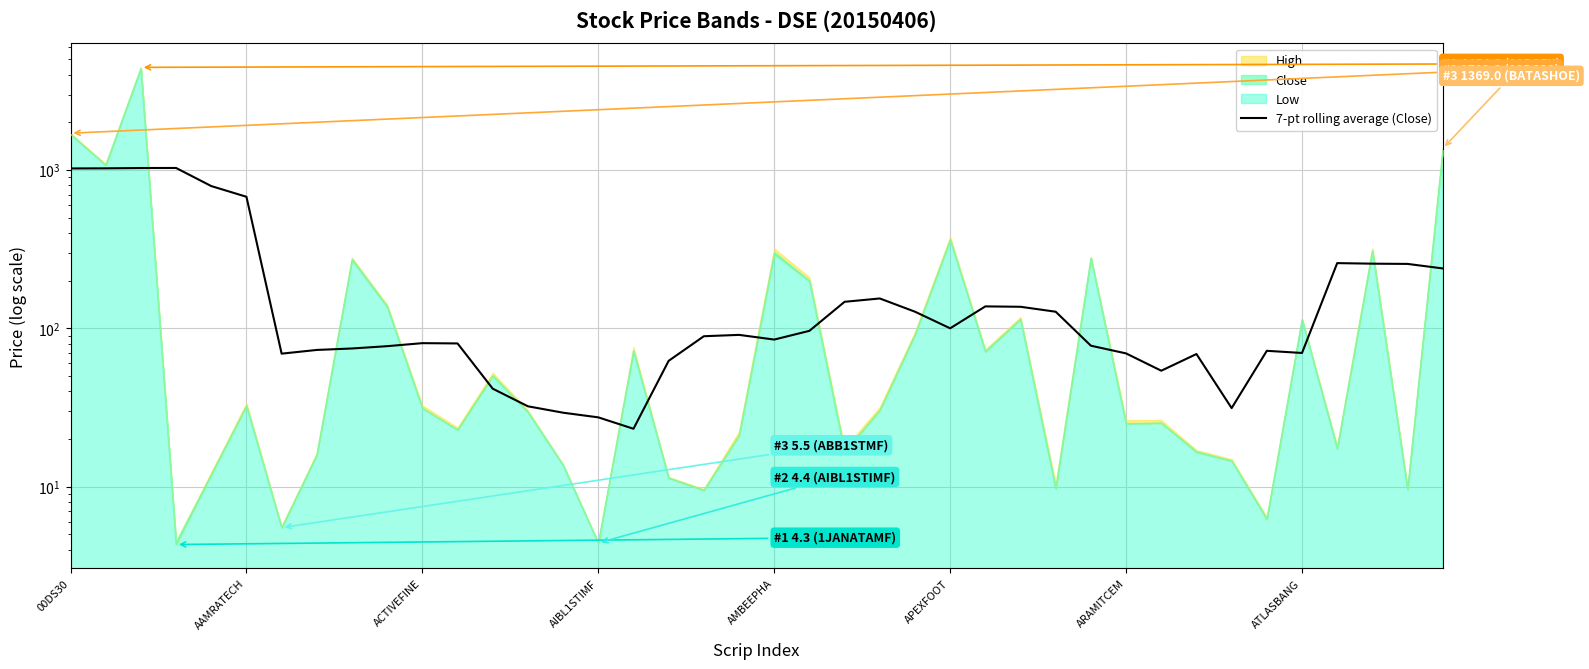

What is the sum of the values at 16 and 17?

85.5